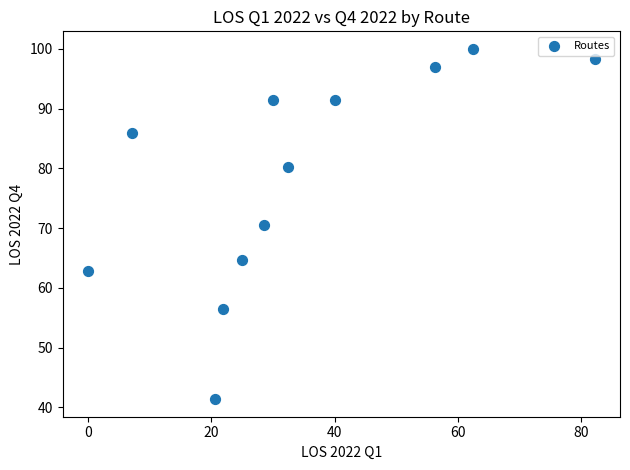

What is the average Y value?

78.3